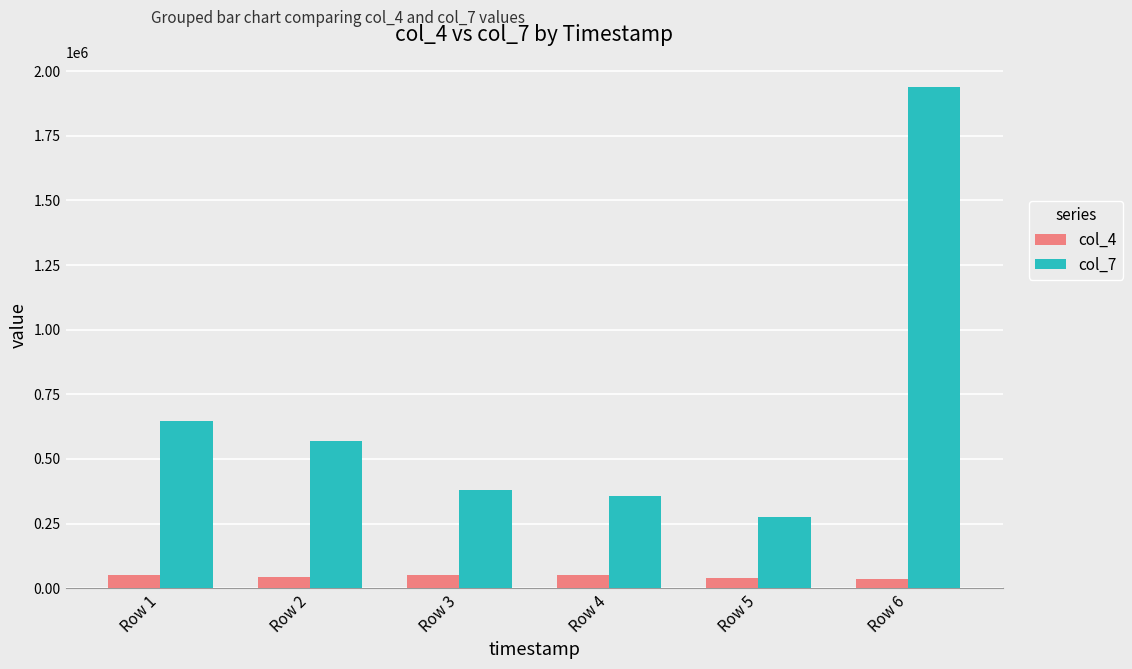

Which series has the widest spread of values?

col_7